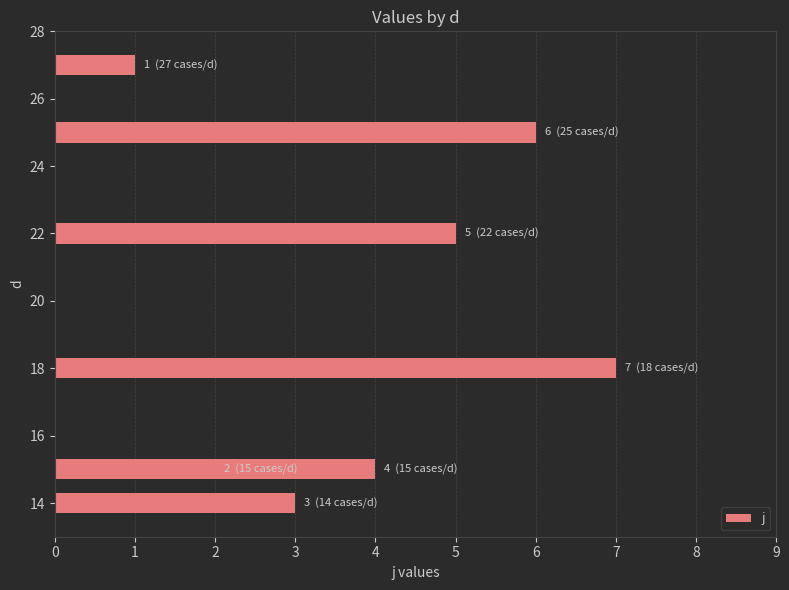

What is the smallest value displayed?

1